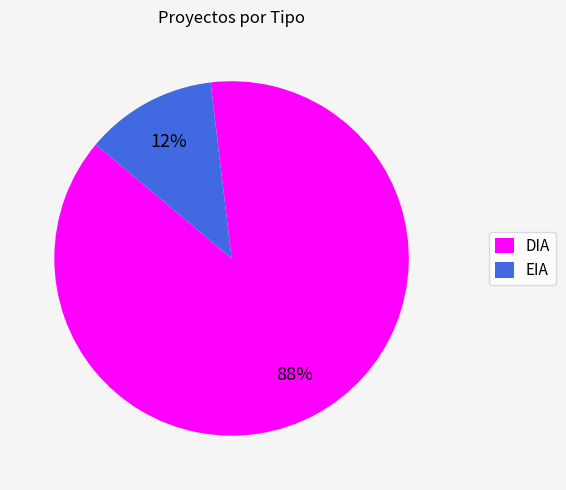

Is the sum of EIA and DIA greater than half?

Yes